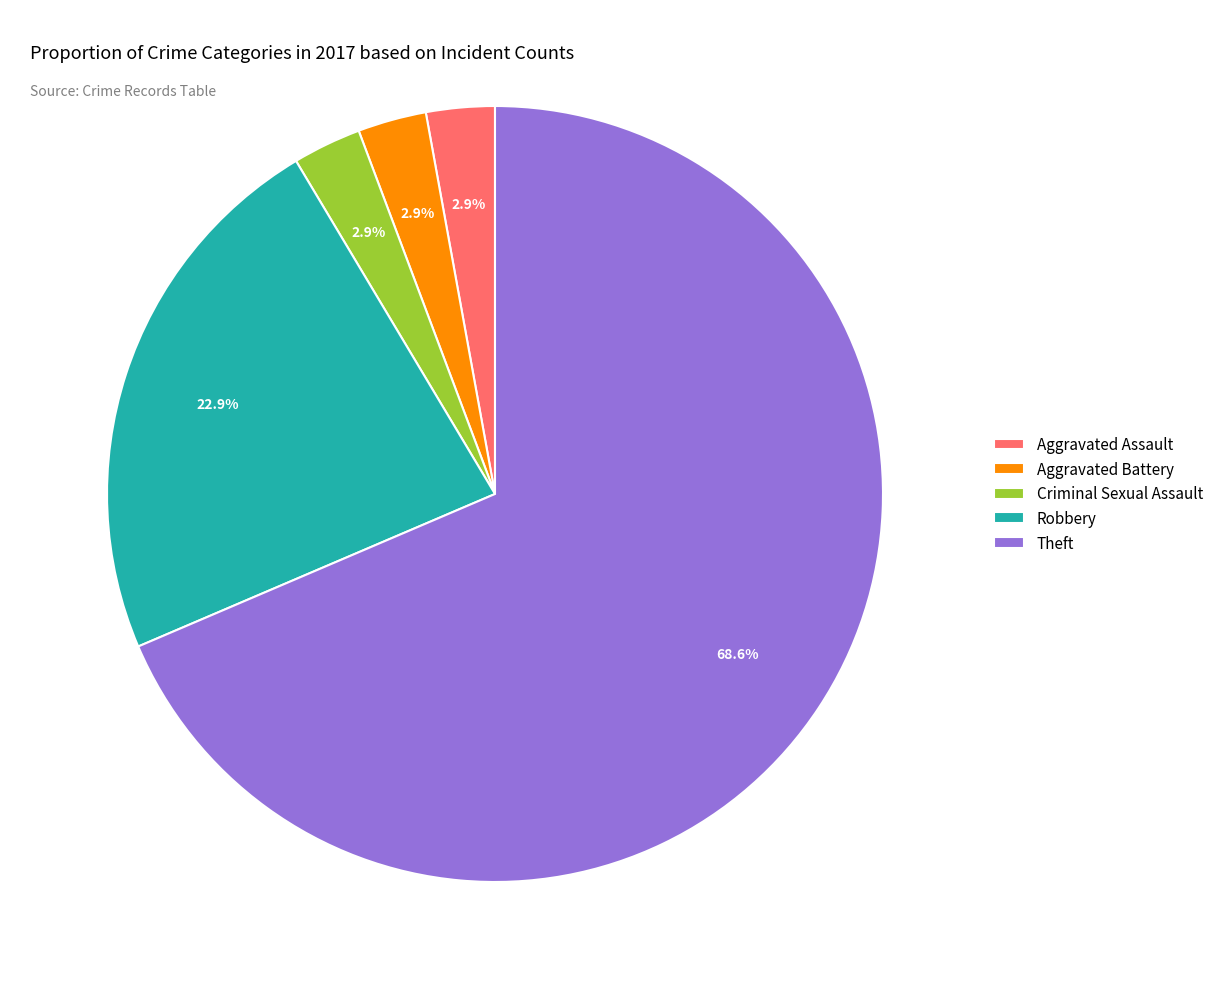

Which category has the biggest portion of the pie?

Theft